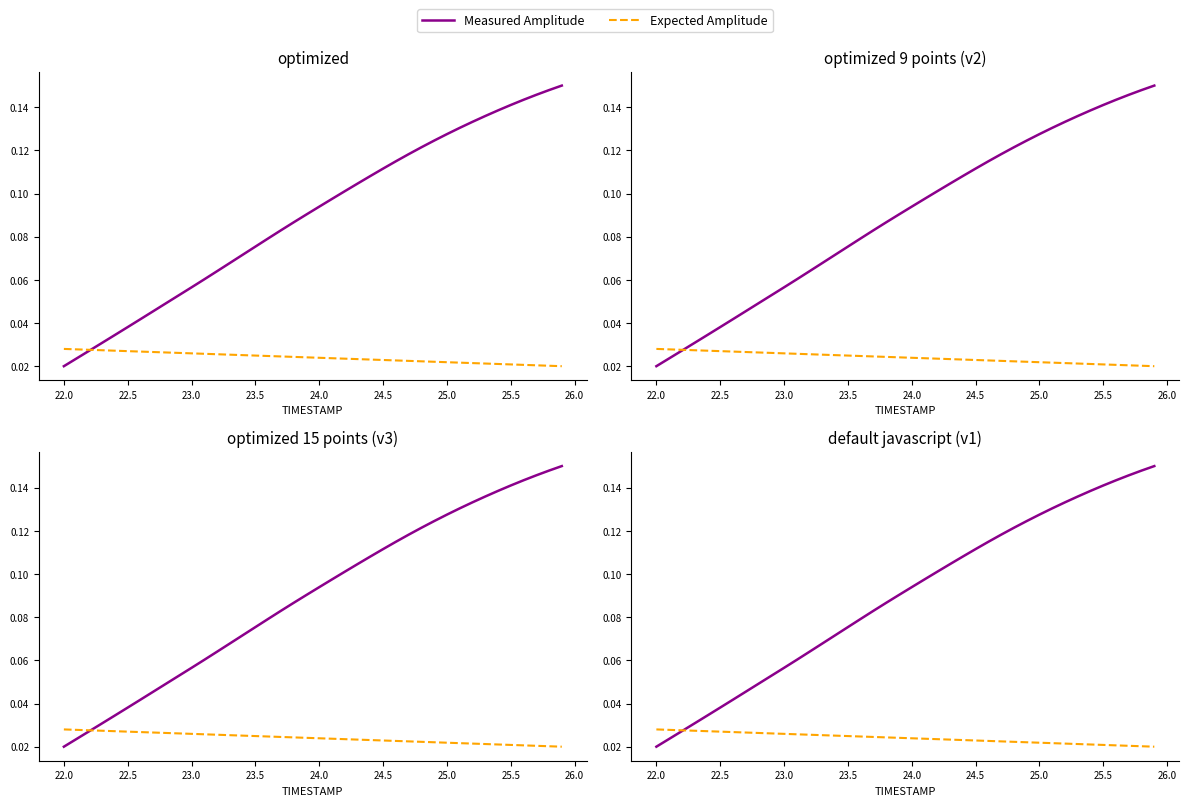

Reading left to right, list all the values displayed in this chart.

Measured Amplitude: 0.0	0.0	0.0	0.0	0.0	0.0	0.0	0.0	0.0	0.1	0.1	0.1	0.1	0.1	0.1	0.1	0.1	0.1	0.1	0.1	0.1	0.1	0.1	0.1	0.1	0.1	0.1	0.1	0.1	0.1	0.1	0.1	0.1	0.1	0.1	0.1	0.1	0.1	0.1	0.1
Expected Amplitude: 0.0	0.0	0.0	0.0	0.0	0.0	0.0	0.0	0.0	0.0	0.0	0.0	0.0	0.0	0.0	0.0	0.0	0.0	0.0	0.0	0.0	0.0	0.0	0.0	0.0	0.0	0.0	0.0	0.0	0.0	0.0	0.0	0.0	0.0	0.0	0.0	0.0	0.0	0.0	0.0